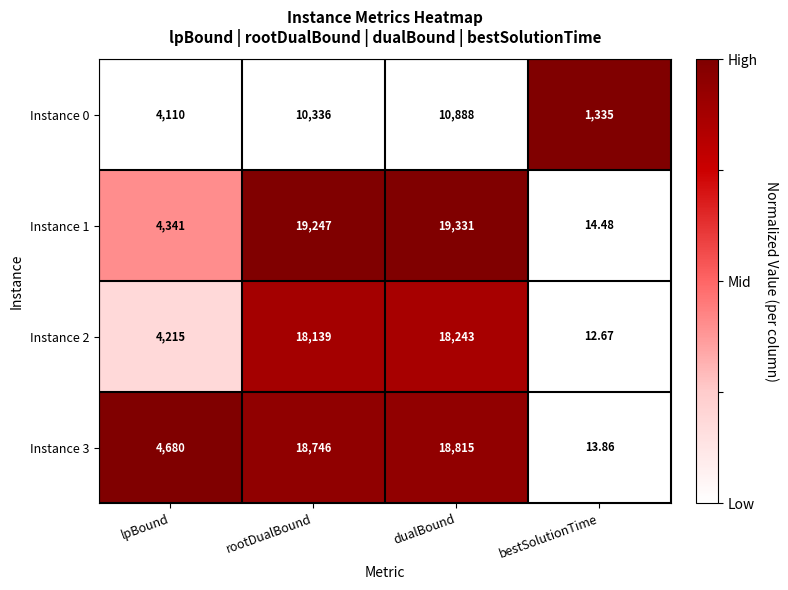

At which label is Instance 1 closest to 9672?

lpBound